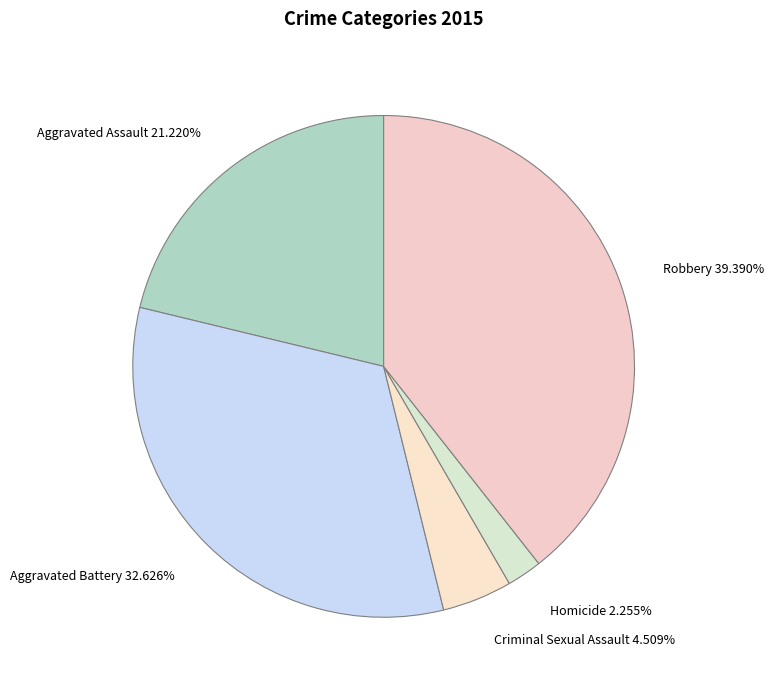

To the nearest percent, what portion does Aggravated Assault represent?

21%